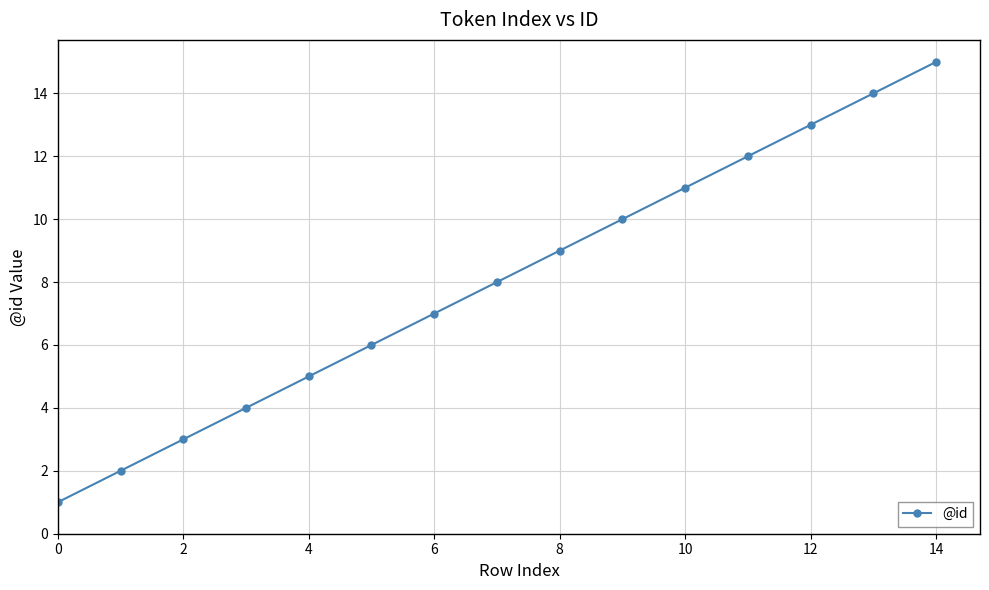

How many lines are shown in the chart?

1